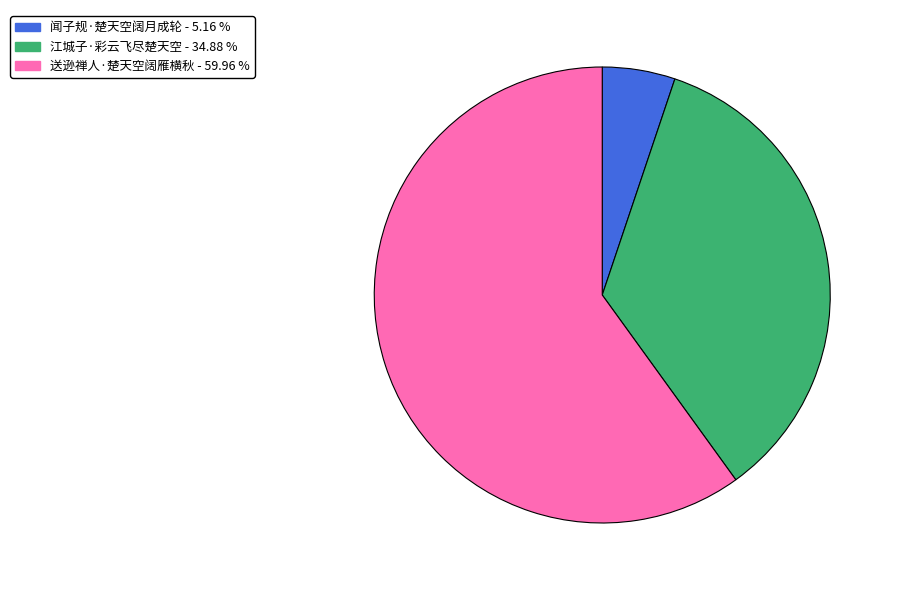

Approximately how many times larger is the value at 江城子·彩云飞尽楚天空 compared to 闻子规·楚天空阔月成轮?

6.8